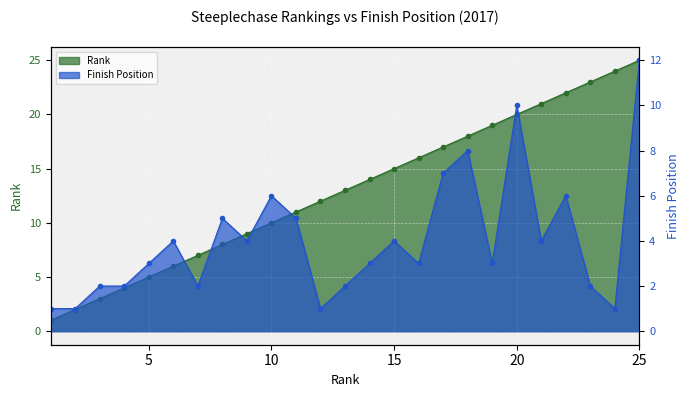

What is the approximate value of Rank at 23, to the nearest 5?

25